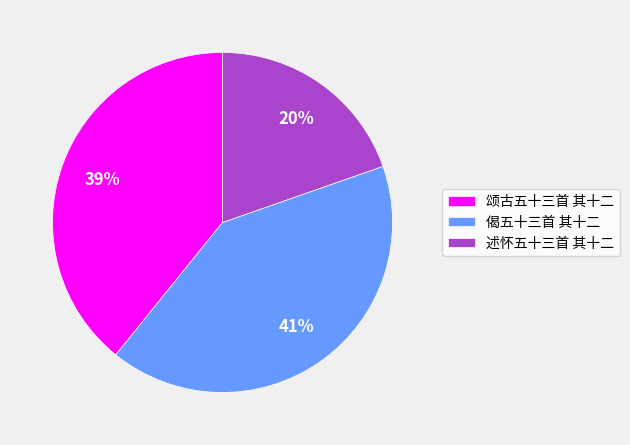

Count the number of slices in the pie.

3